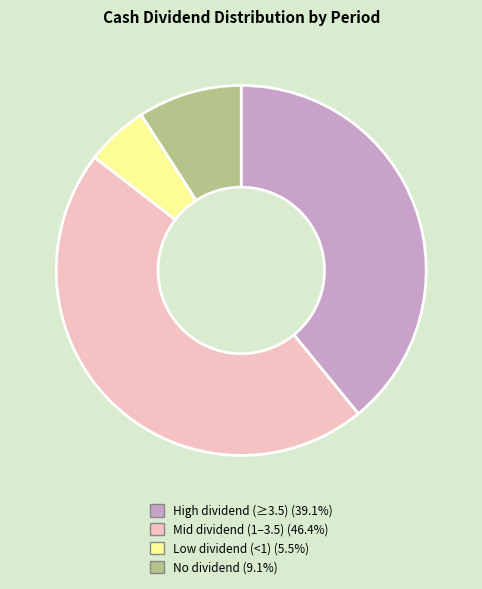

Does any single category account for the majority?

No